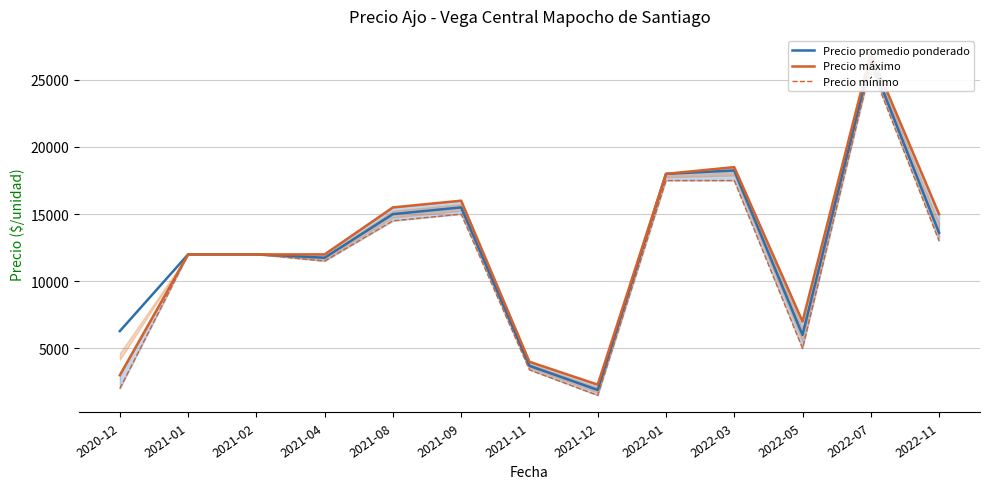

Which has a higher value, 2020-12 or 2021-08?

2021-08